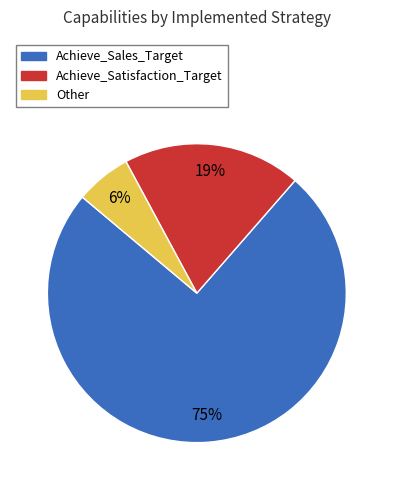

What is the ratio of the value at Achieve_Sales_Target to the value at Achieve_Satisfaction_Target?

3.9